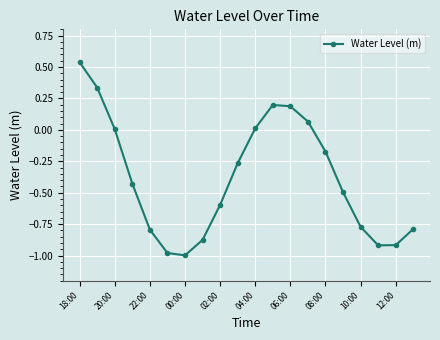

What is the difference between the maximum and minimum values?

1.5